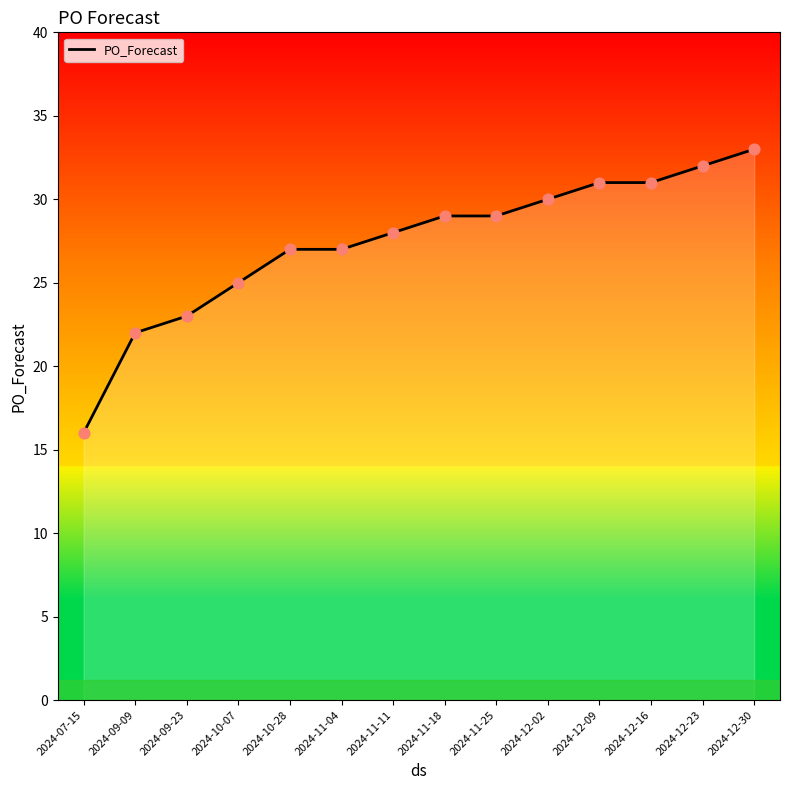

Which has a higher value, 2024-07-15 or 2024-11-25?

2024-11-25